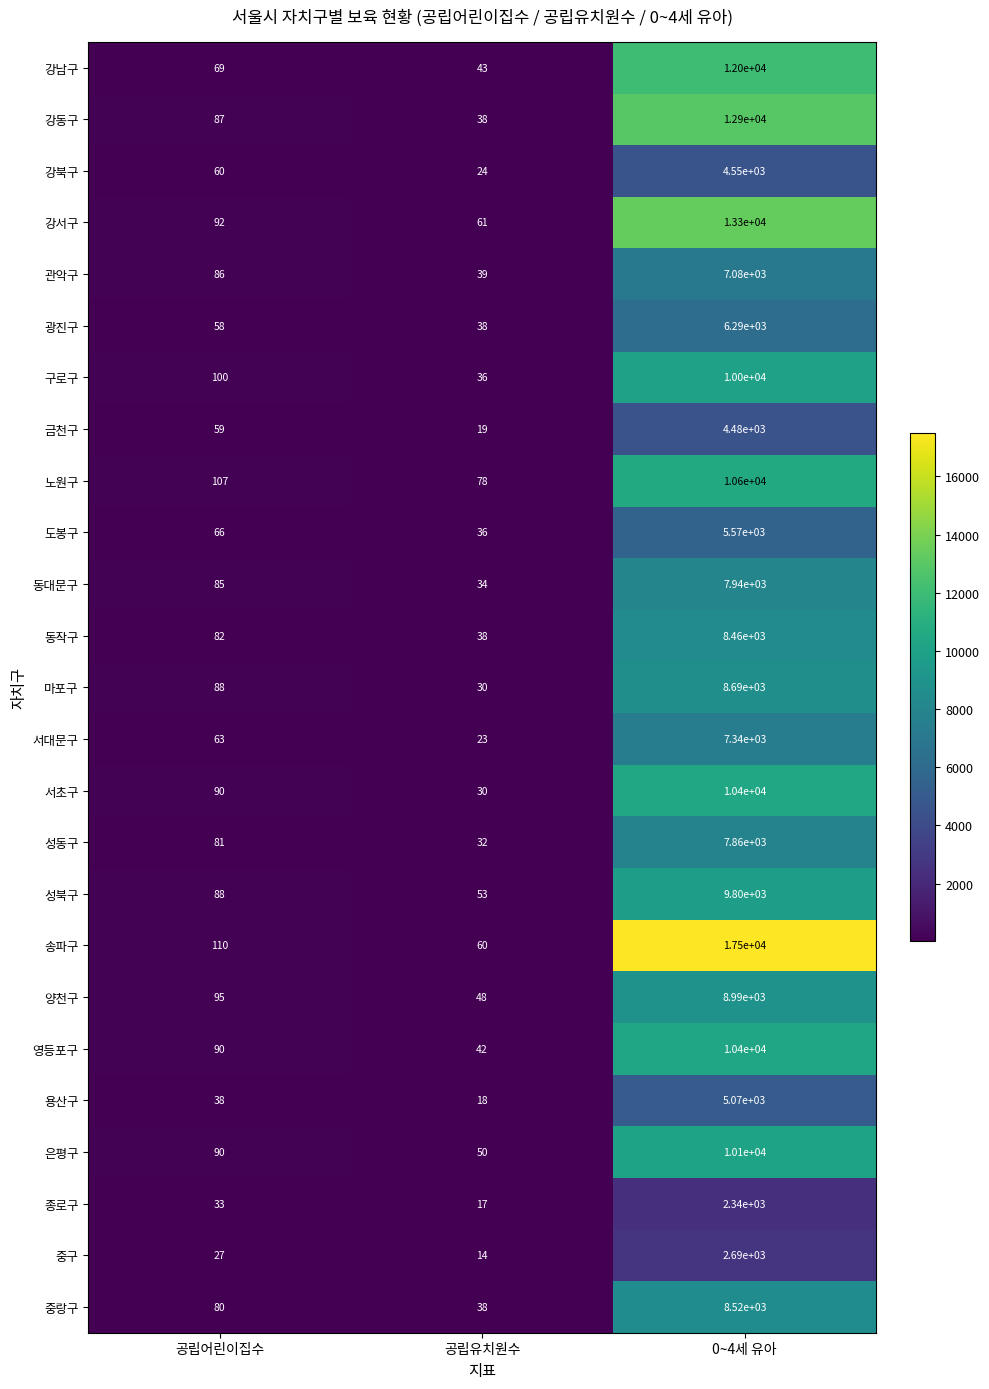

Which series has the largest range (max minus min)?

송파구